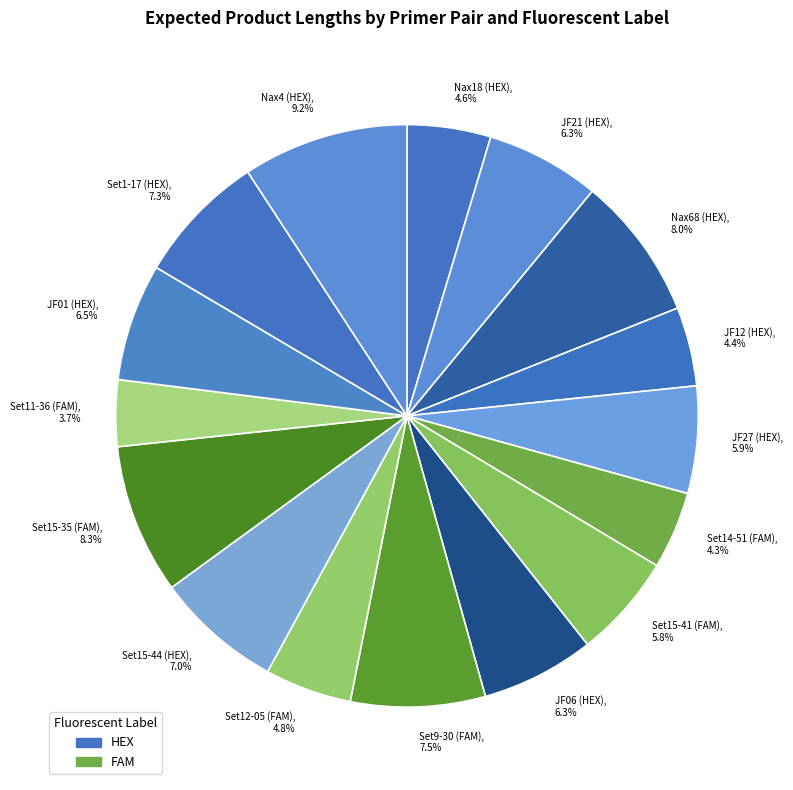

What is the ratio of the value at Nax18 (HEX) to the value at Set15-44 (HEX)?

0.7